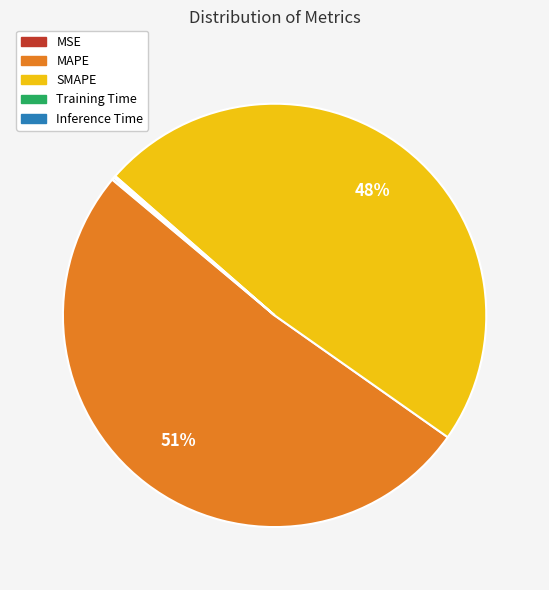

Approximately how many times larger is the value at SMAPE compared to MAPE?

0.9